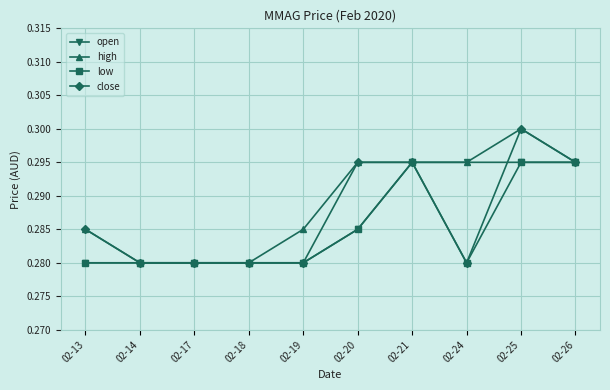

True or false: close has a value of 0.3 at 02-20.

True